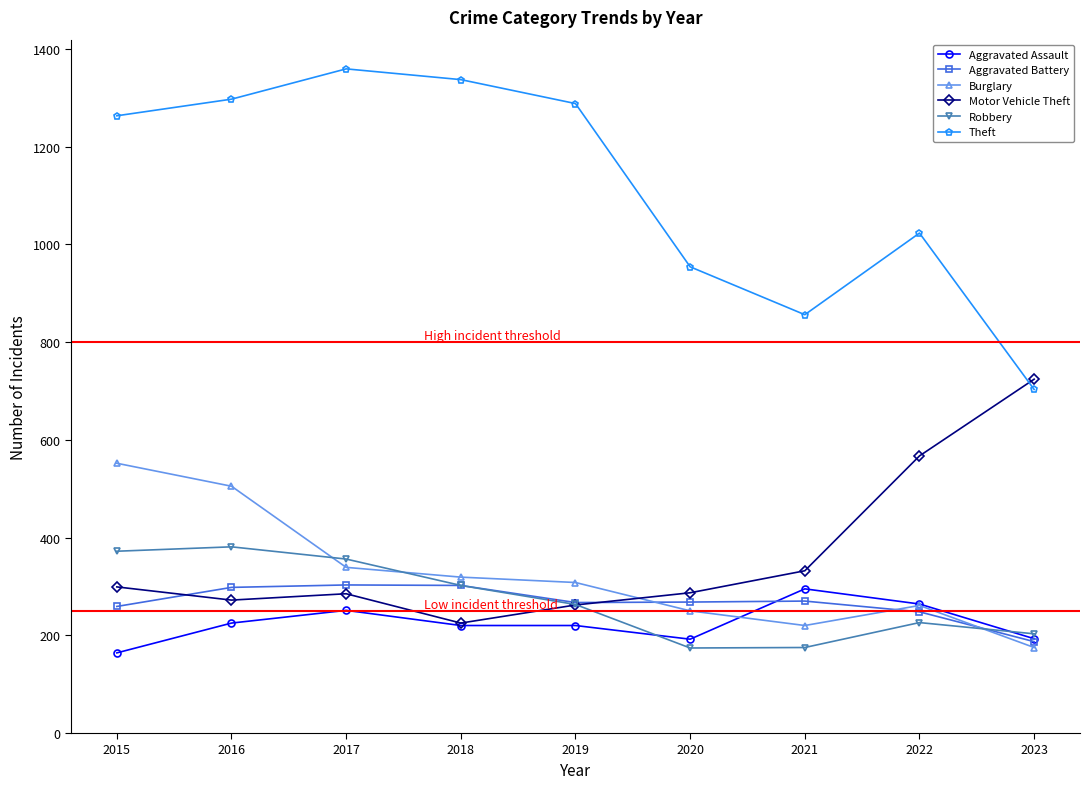

Is this an area chart (filled region under the line)?

No